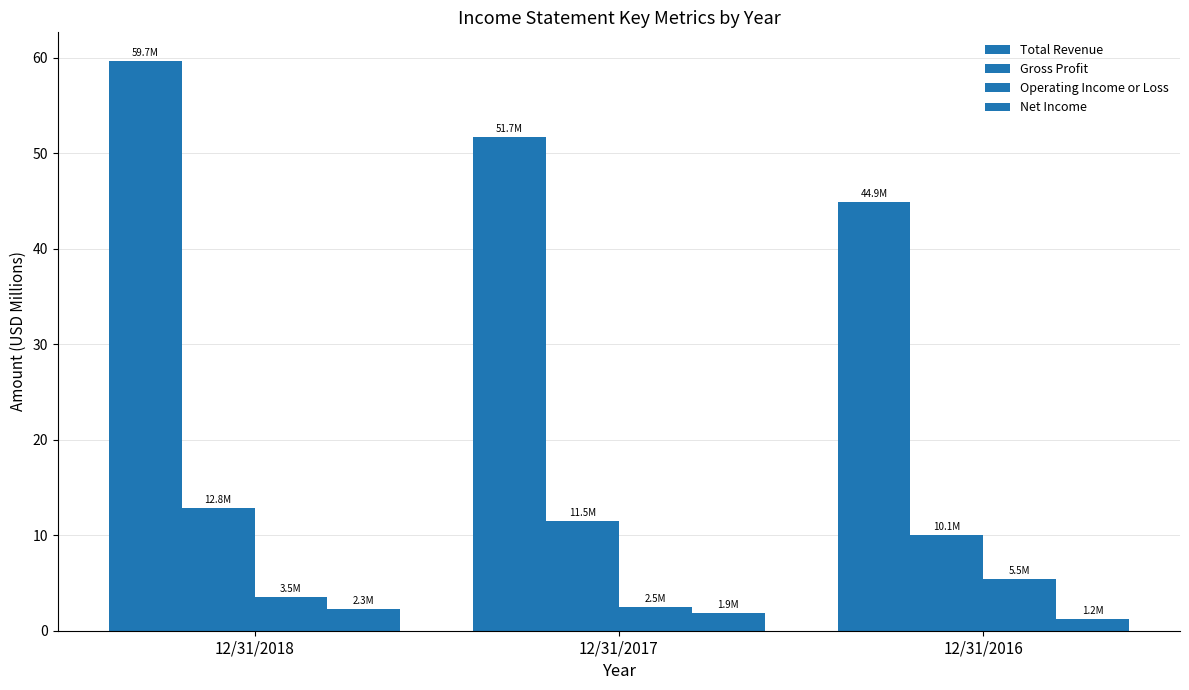

How many data points in Gross Profit are above 11?

2